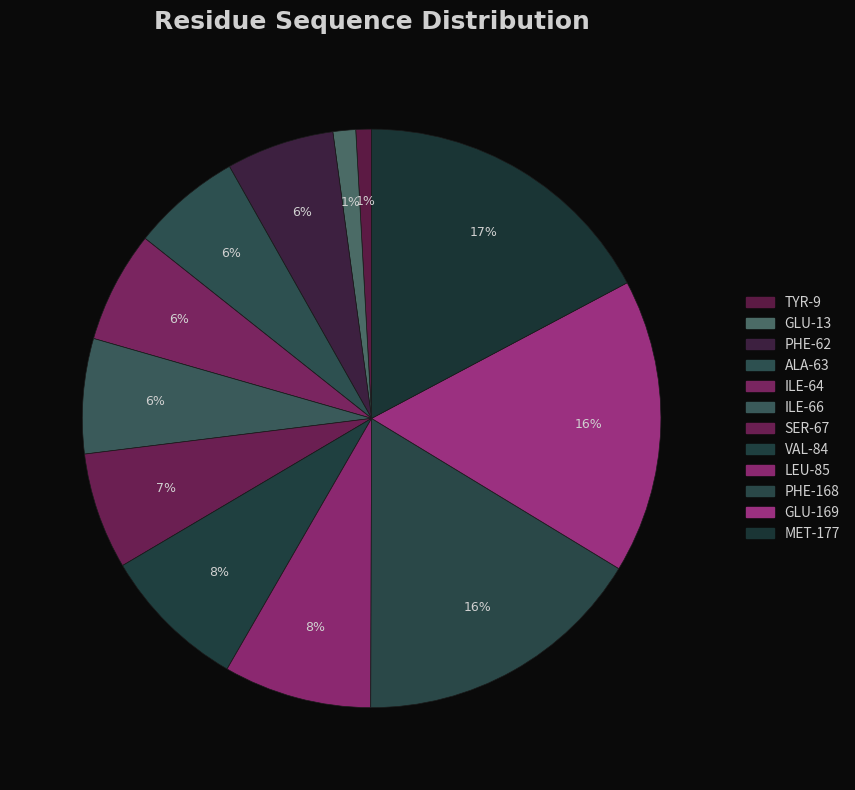

Rank the categories by value from highest to lowest.

MET_177, GLU_169, PHE_168, LEU_85, VAL_84, SER, ILE_66, ILE_64, ALA_63, PHE_62, GLU_13, TYR